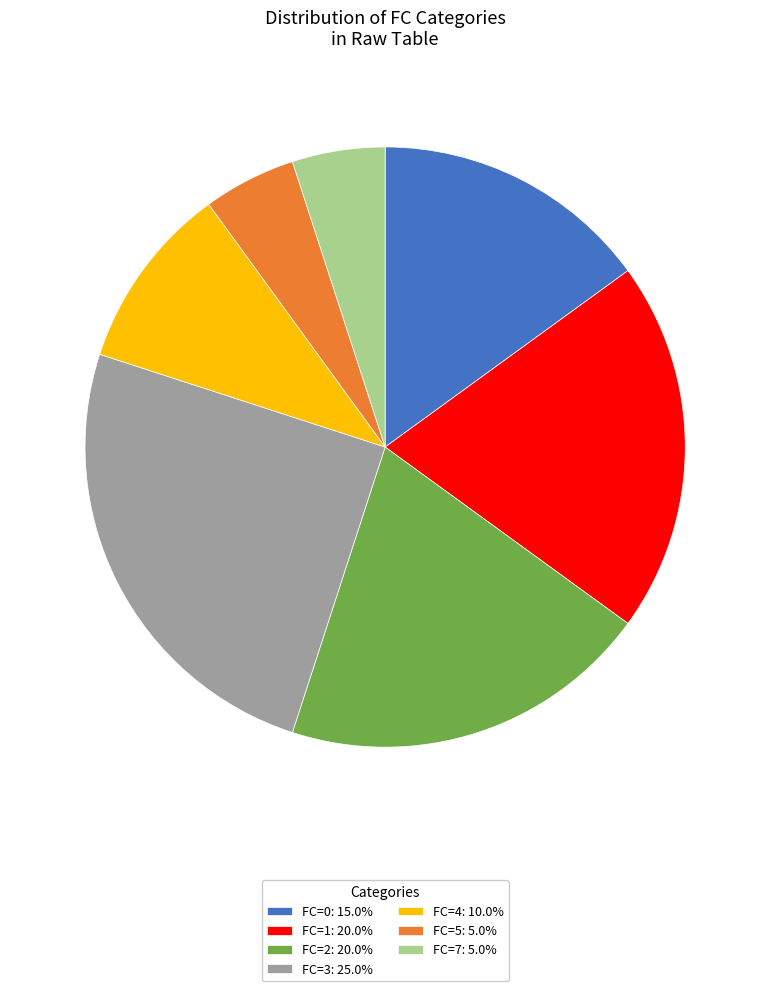

Does FC=4: 10.0% account for over 50% of the chart?

No